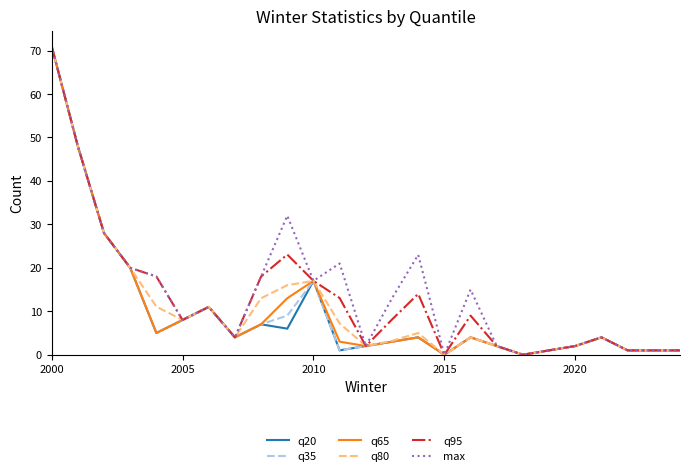

What is the difference between the maximum and minimum values in the max series?

71.0